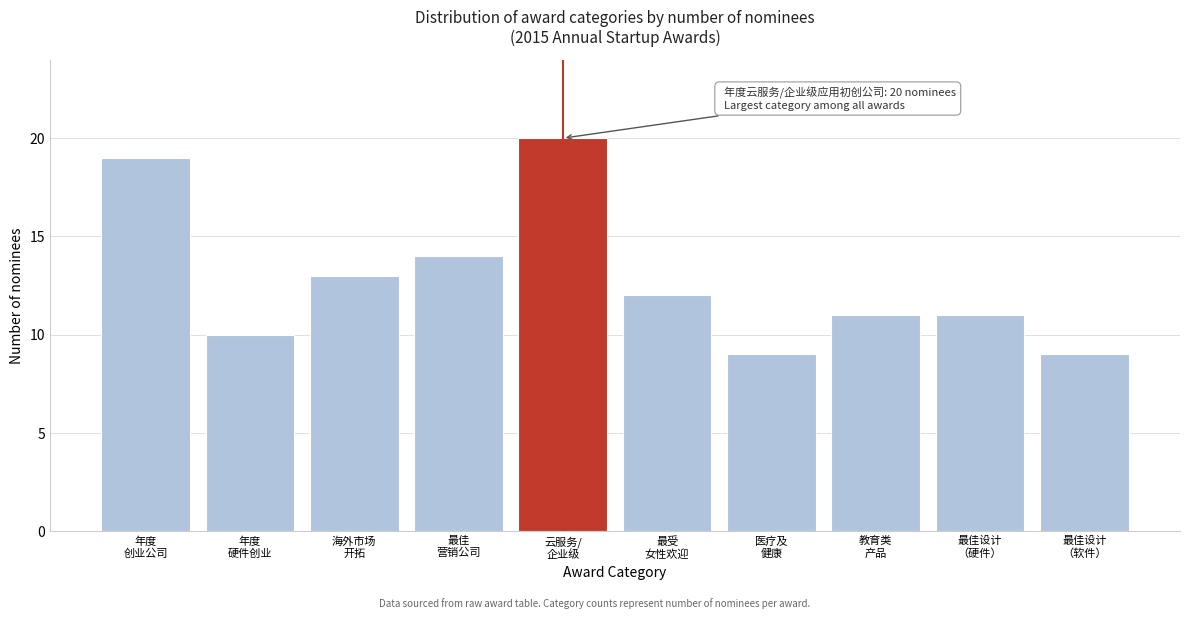

Reading left to right, what are all the values shown in this chart?

19	10	13	14	20	12	9	11	11	9